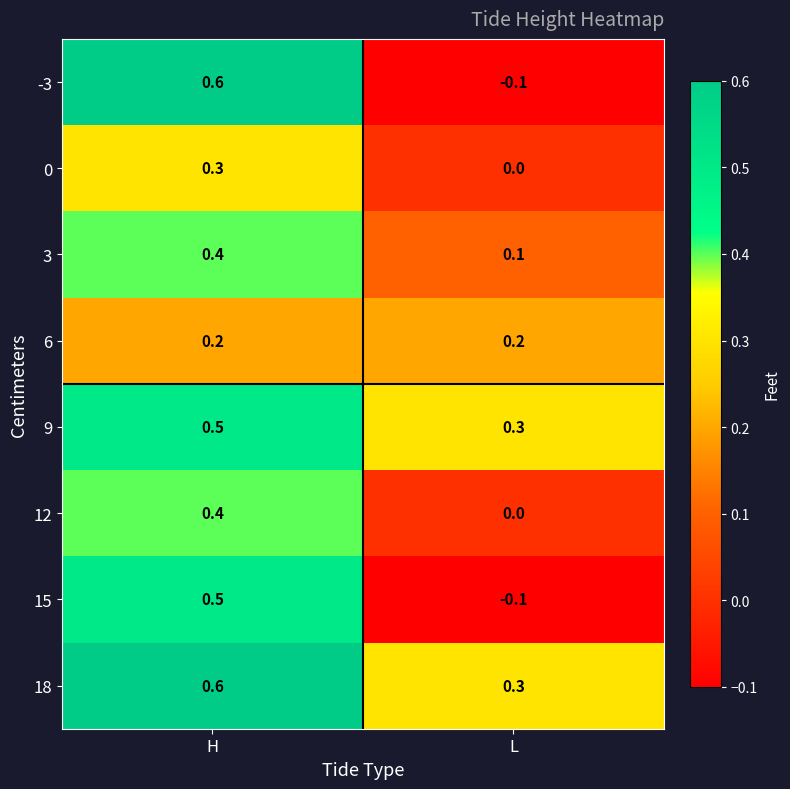

The 15 series shows 0.5 at H. True or false?

True